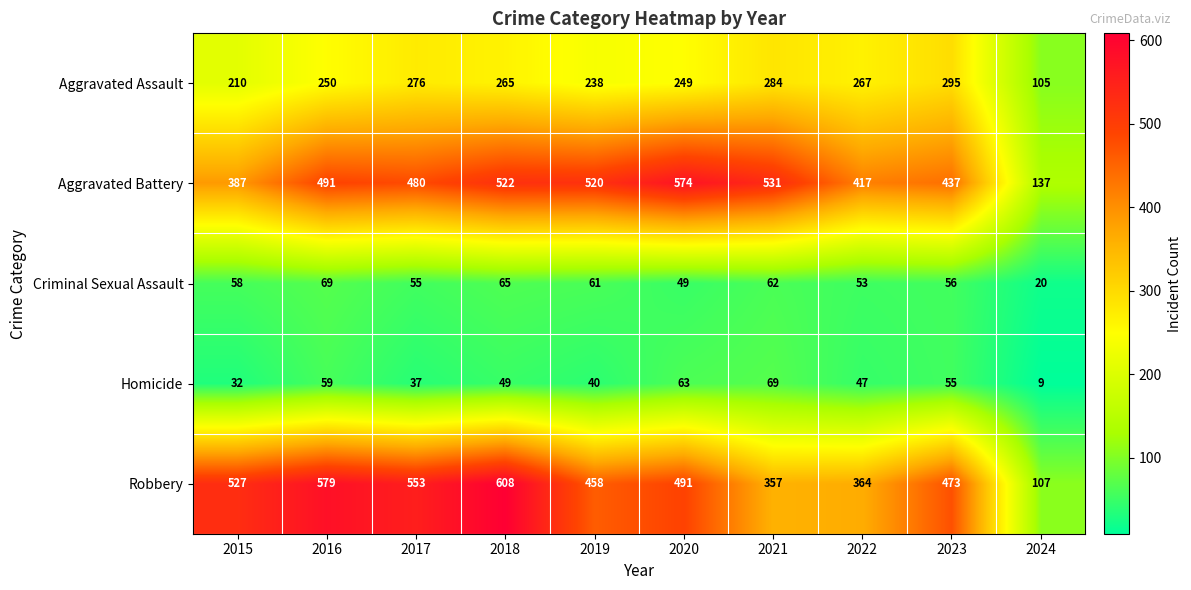

At which label does Aggravated Assault reach its peak?

2023